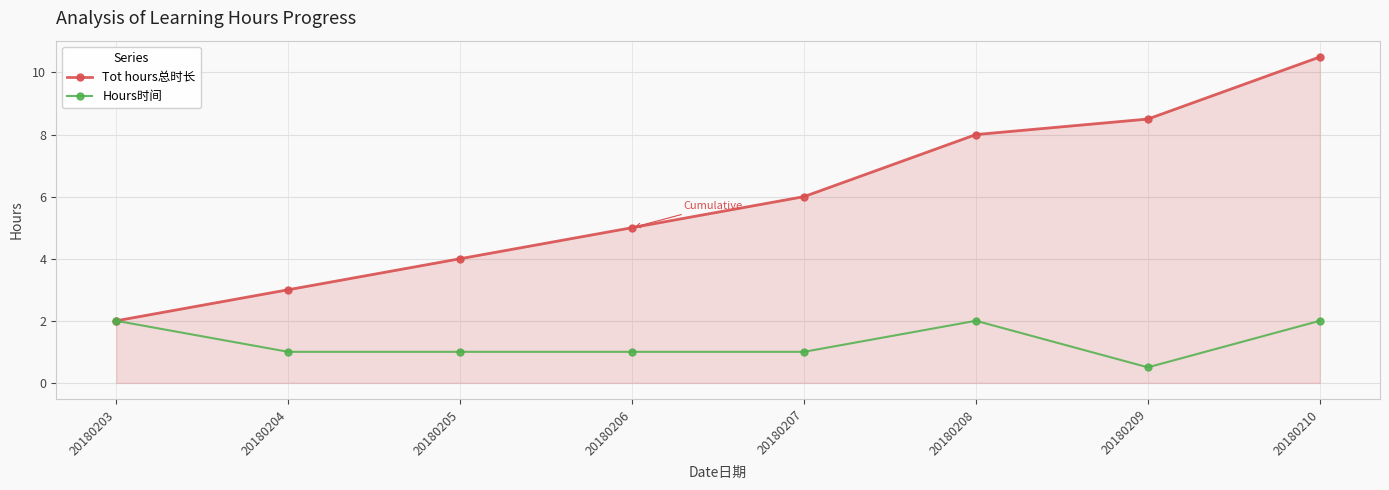

At which category is the sum across all series the highest?

20180210